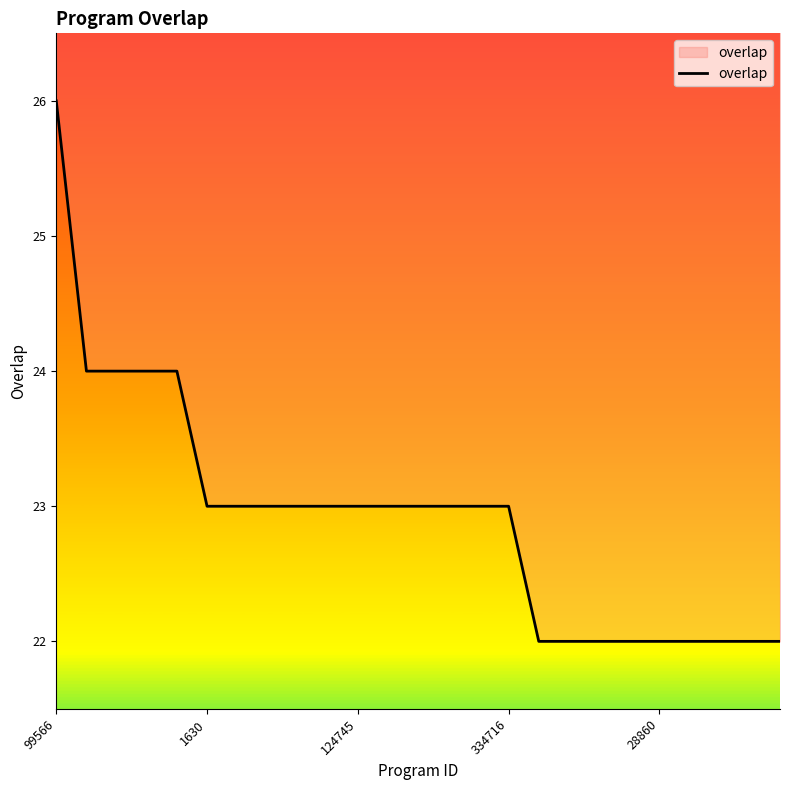

Between 334716 and 99566, which is larger?

99566